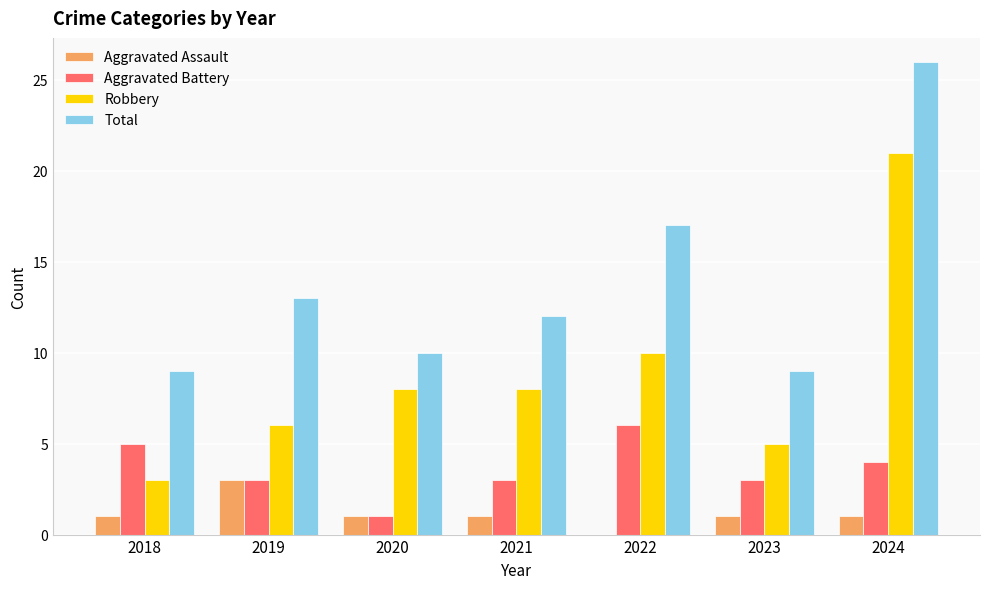

What is the sum of all Aggravated Battery values?

25